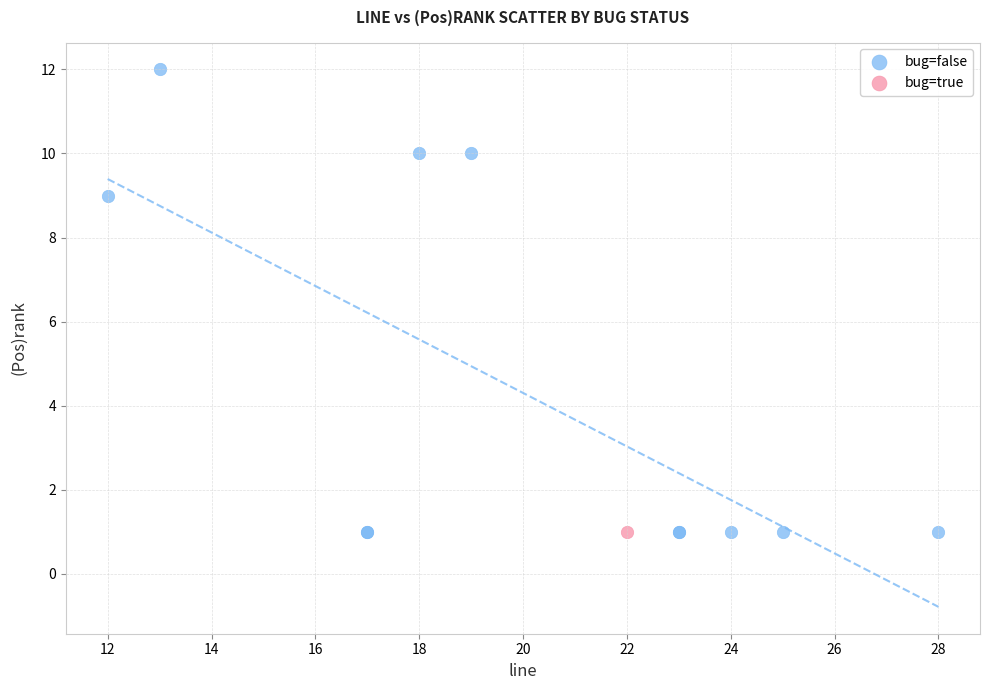

What are all the series names shown in the legend?

bug=false, bug=true